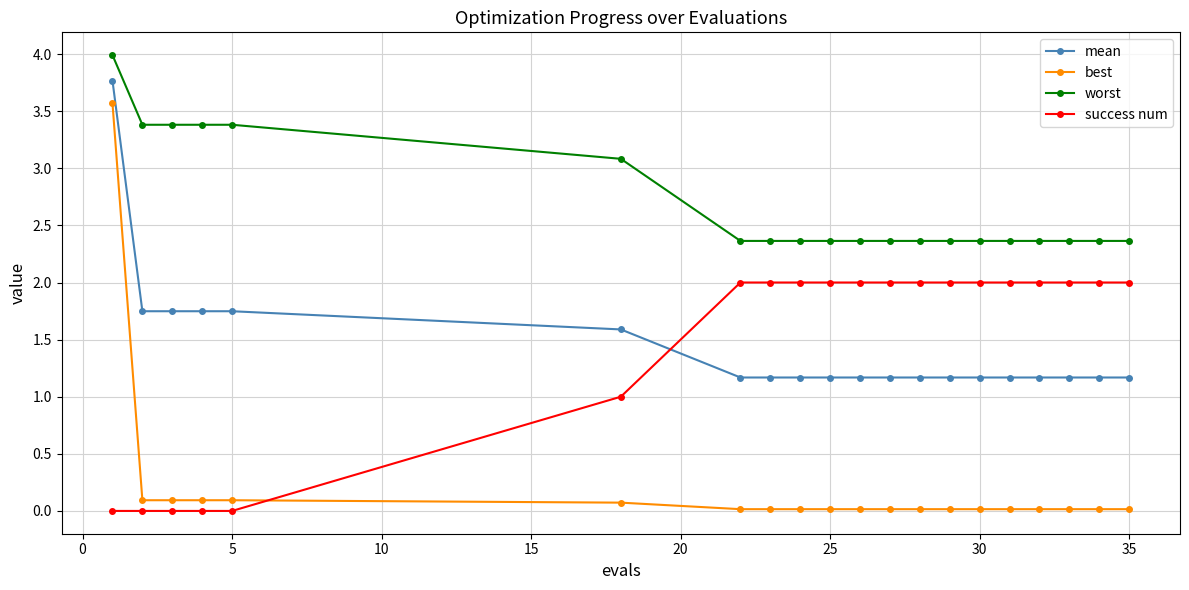

What is the difference between the maximum and second lowest values in the success num series?

2.0